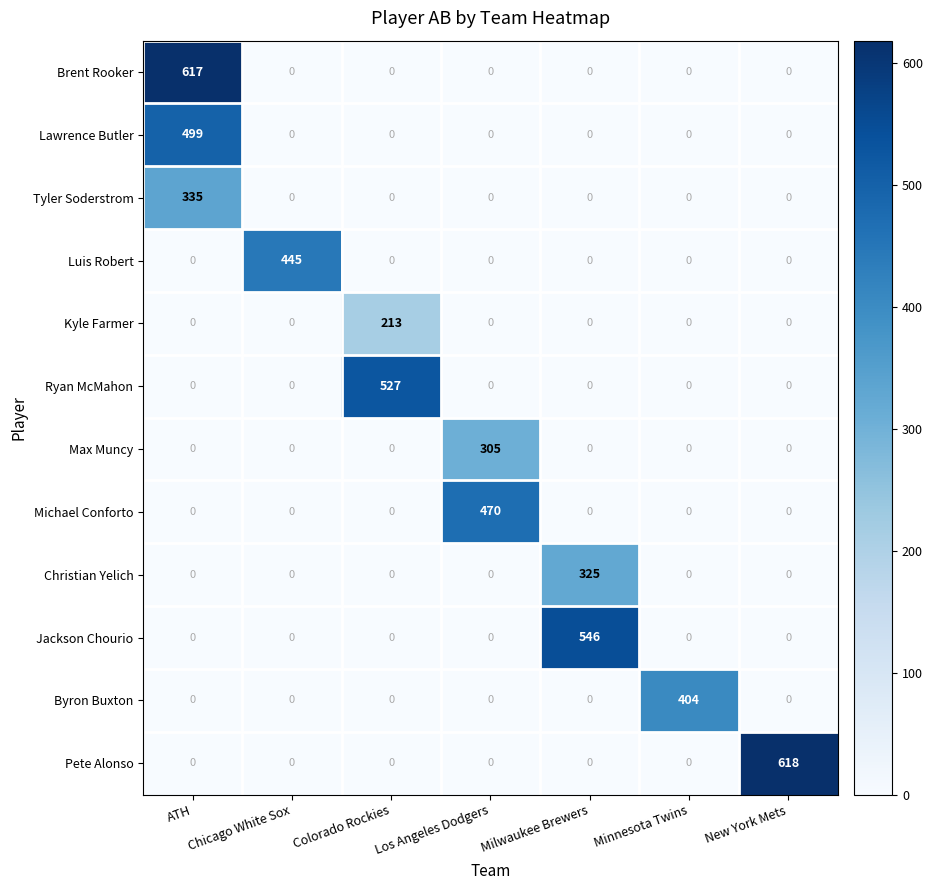

Which series has the largest total across all categories?

Pete Alonso